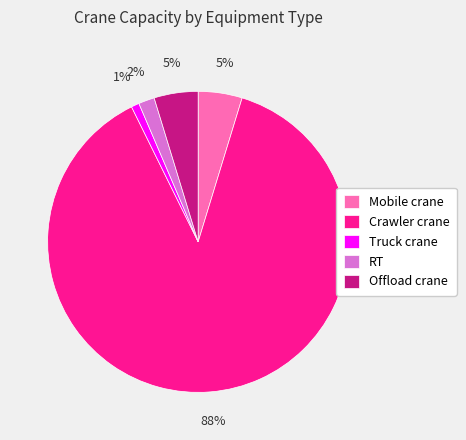

What is the largest slice in the pie chart?

Crawler crane